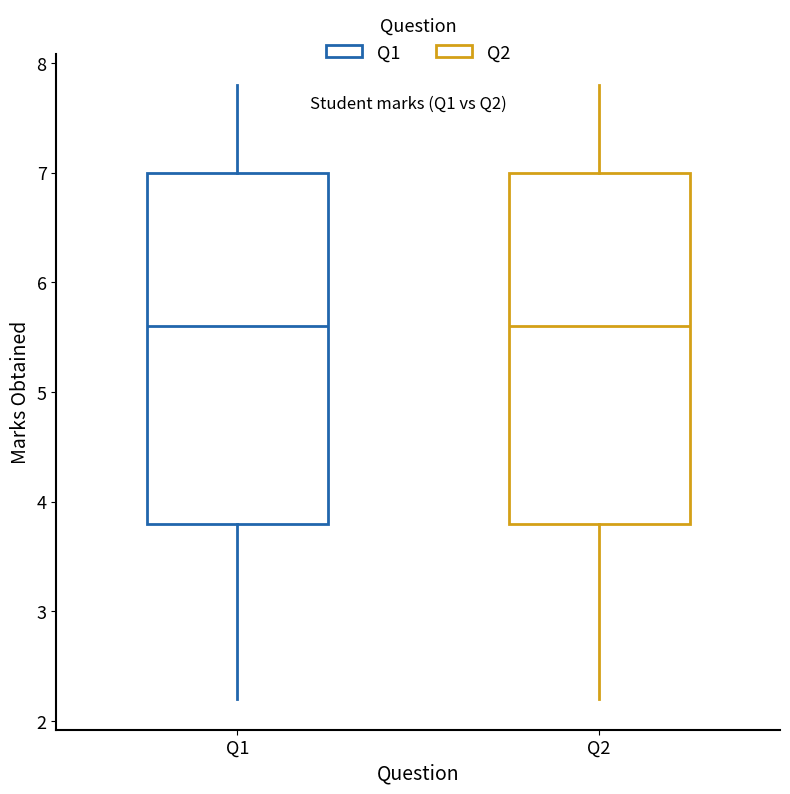

Reading left to right, read every box against the y-axis: the position of its median line, the range the box covers, and the ends of its whiskers. The values are not printed on the chart, so give them approximately, as read against the axis.

Q1: median 5.6, box 3.8 to 7.0, whiskers 2.2 to 7.8
Q2: median 5.6, box 3.8 to 7.0, whiskers 2.2 to 7.8